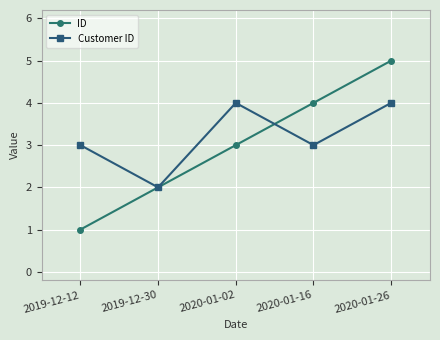

Which series has the largest total across all categories?

Customer ID